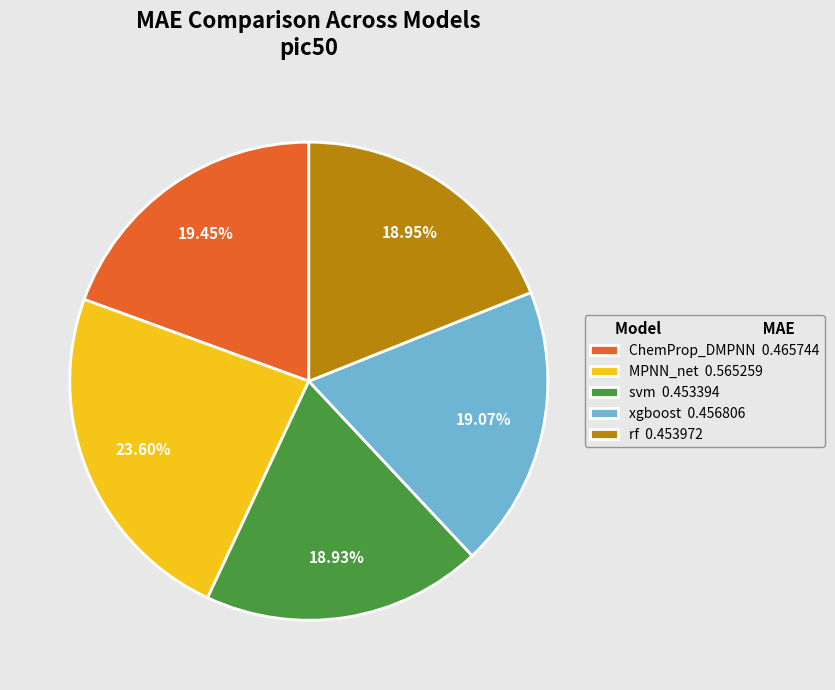

To the nearest percent, what portion does xgboost represent?

19%